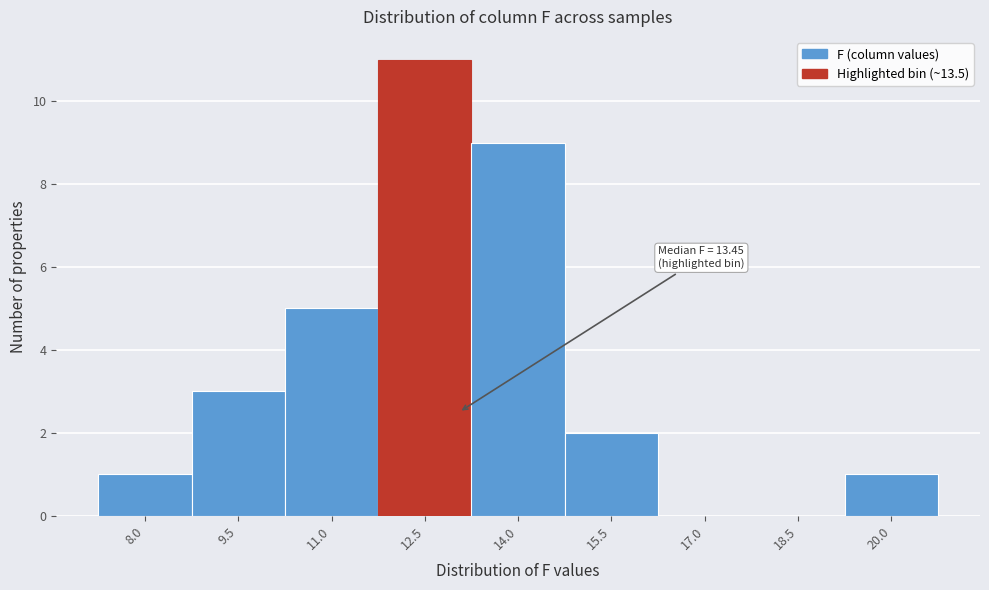

Reading left to right, transcribe all the data shown in this chart.

8.0=1	9.5=3	11.0=5	12.5=11	14.0=9	15.5=2	17.0=0	18.5=0	20.0=1